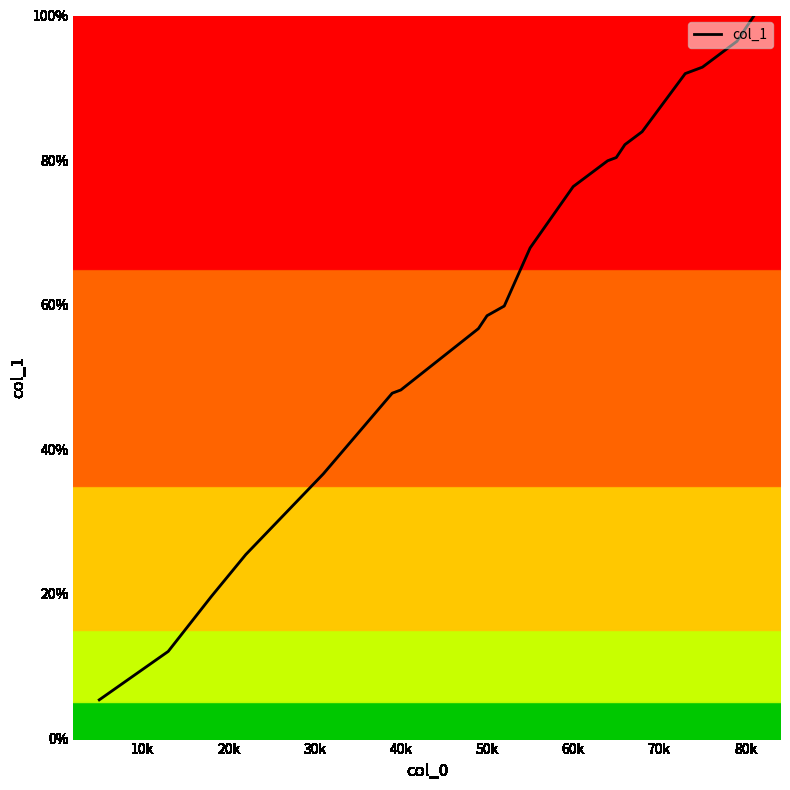

Count the number of values greater than 67.

10